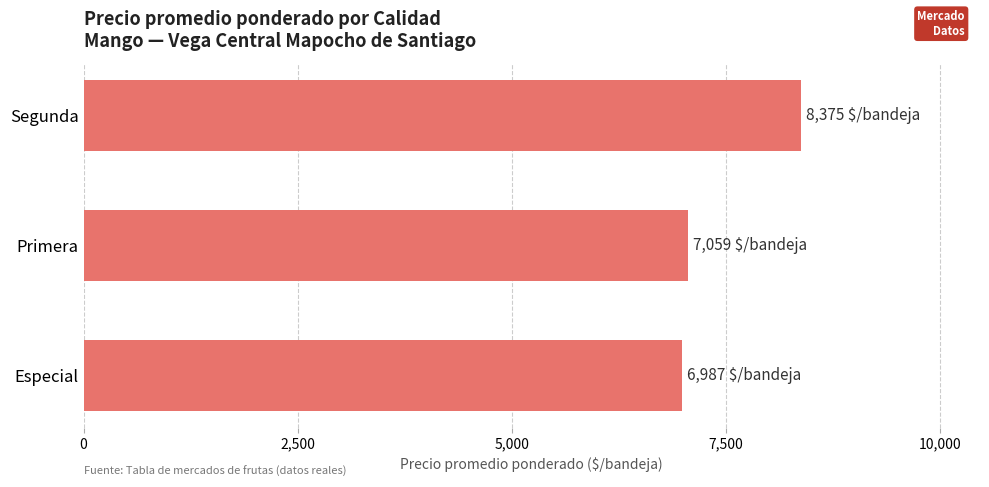

What is the greatest value displayed?

8375